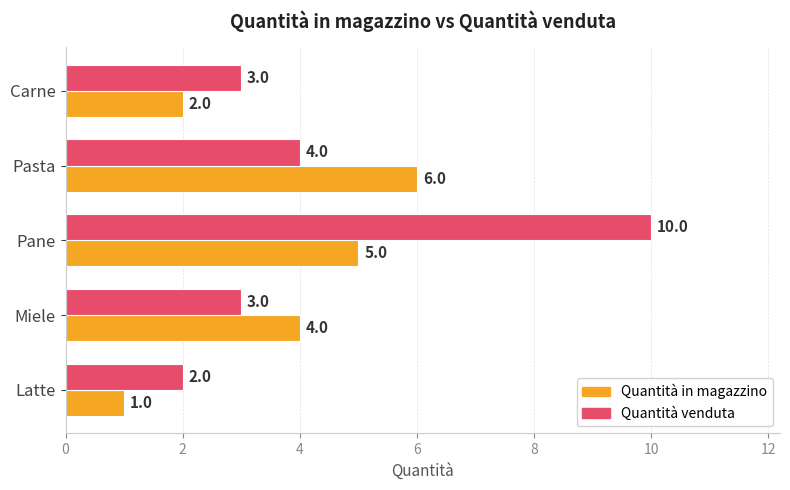

Which series has the largest range (max minus min)?

Quantità venduta